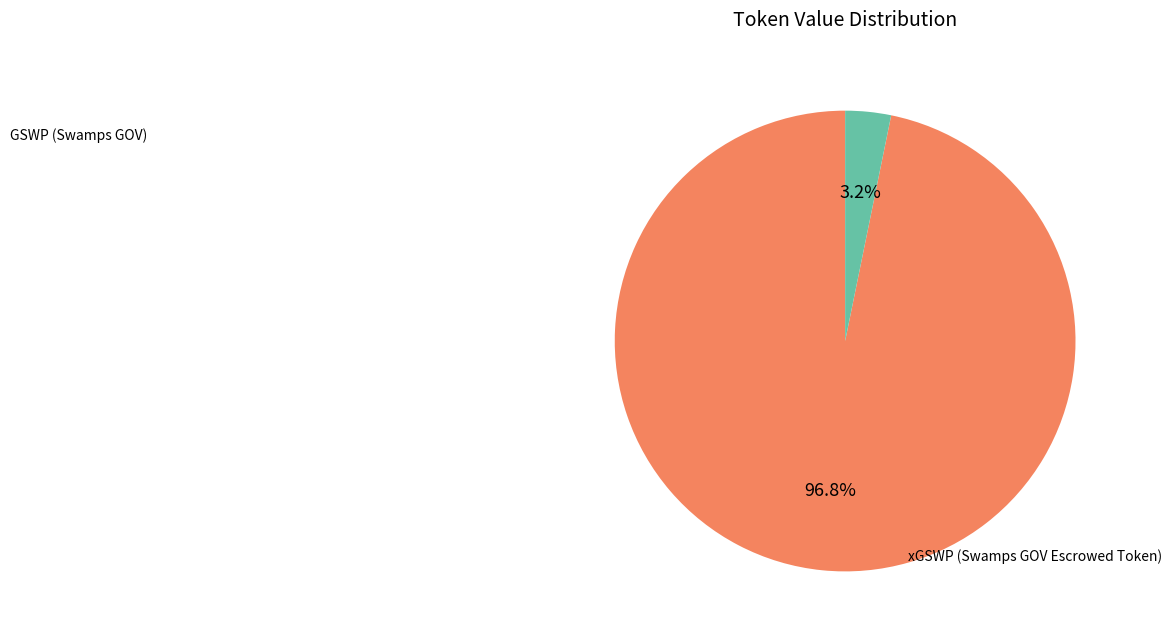

Does any single category account for the majority?

Yes